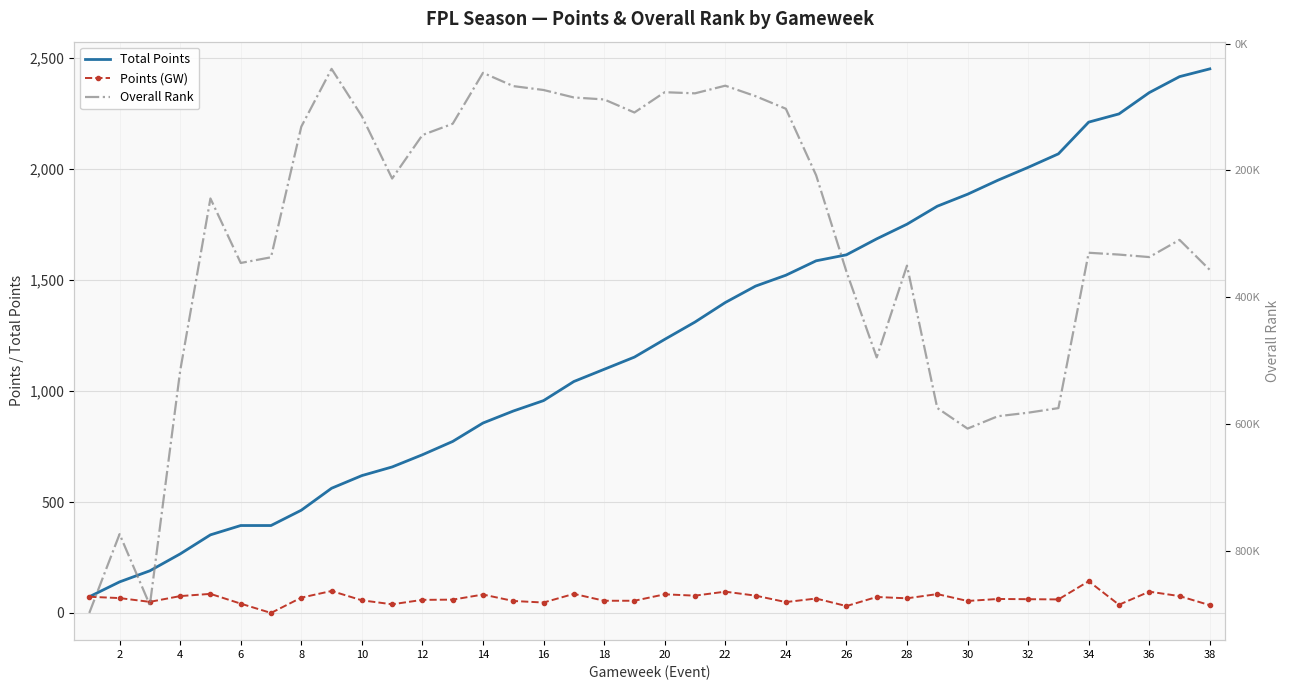

What is the difference between the maximum and minimum values in the Points (GW) series?

143